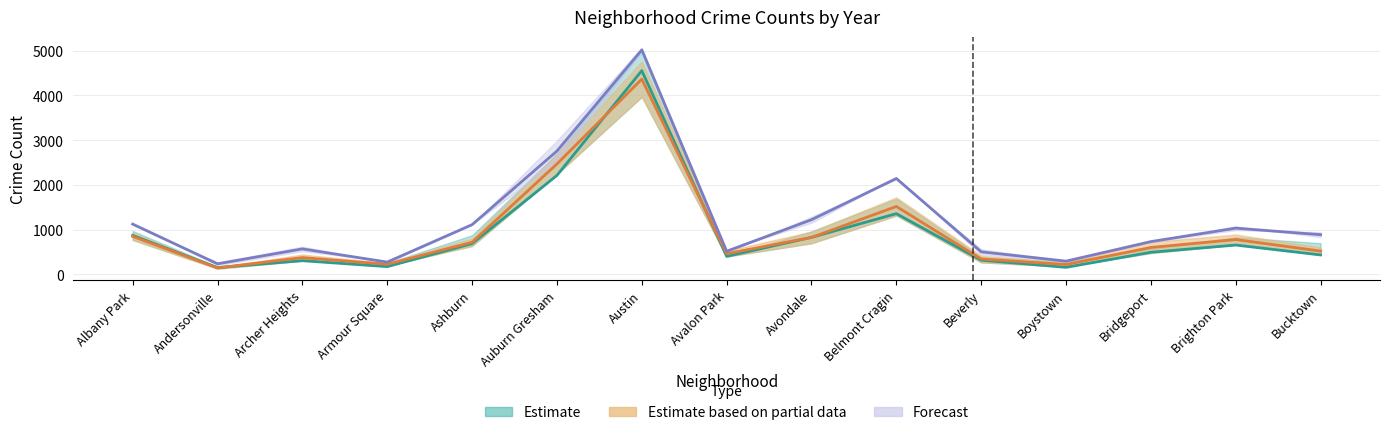

True or false: 2019 and 2021 cross at least once.

False